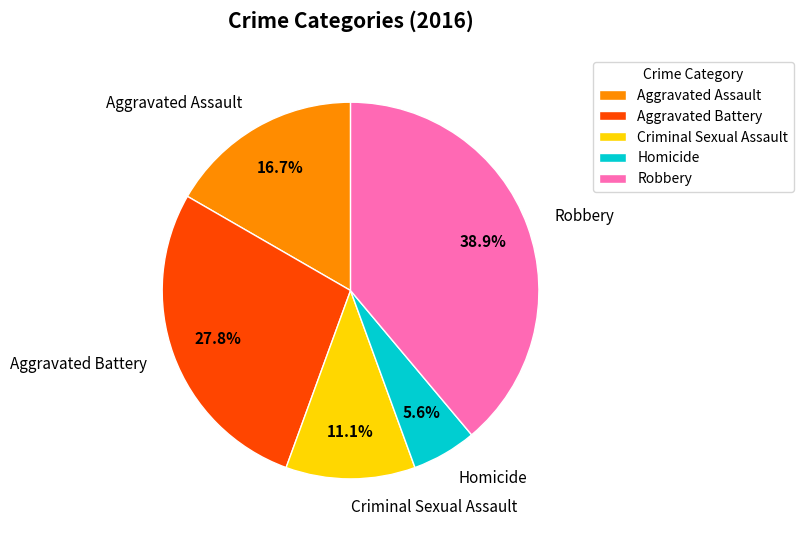

True or false: Aggravated Assault accounts for 26% of the total.

False